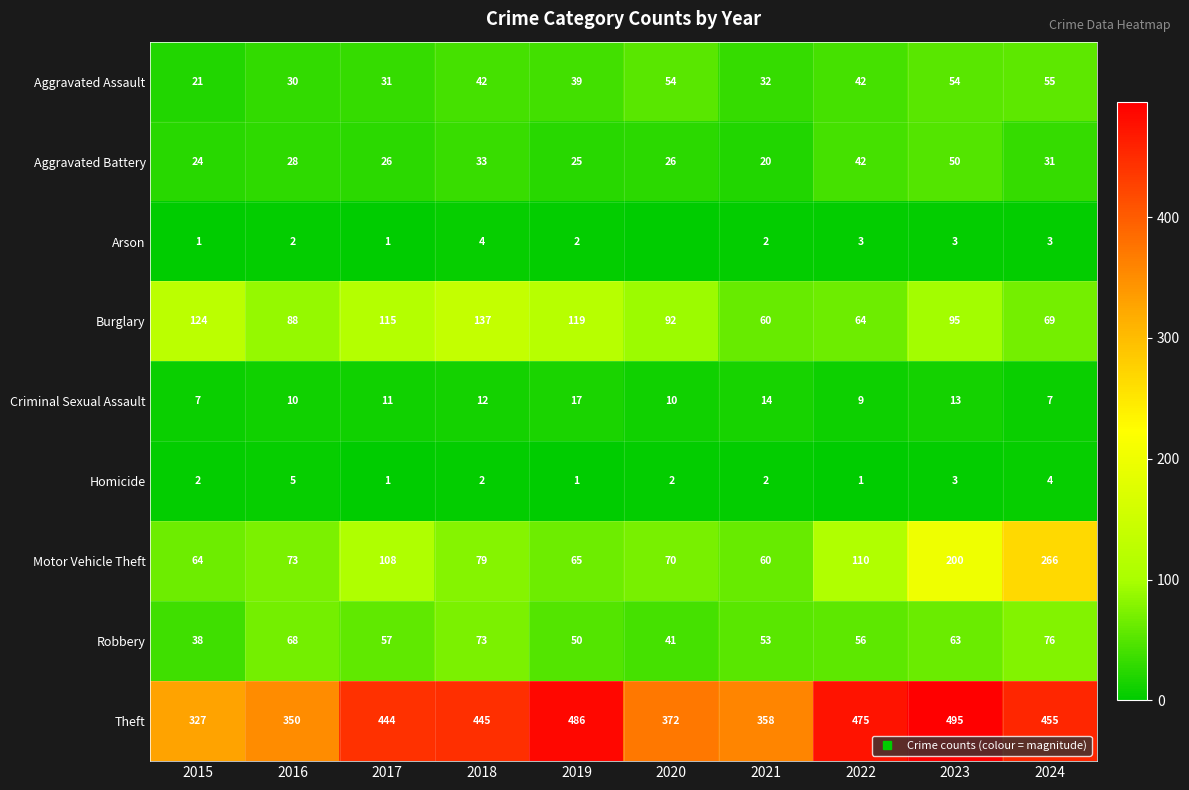

Which has a higher value, 2018 or 2015?

2018